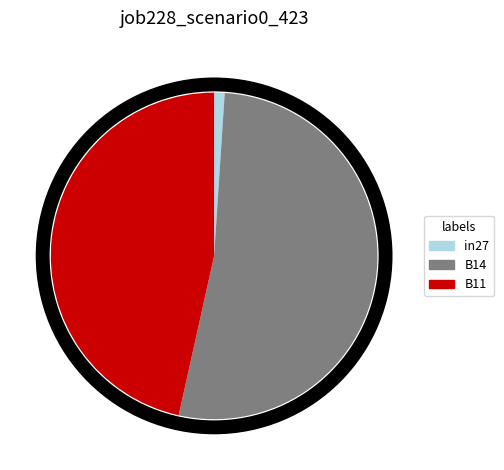

What is the smallest slice in the pie chart?

in27